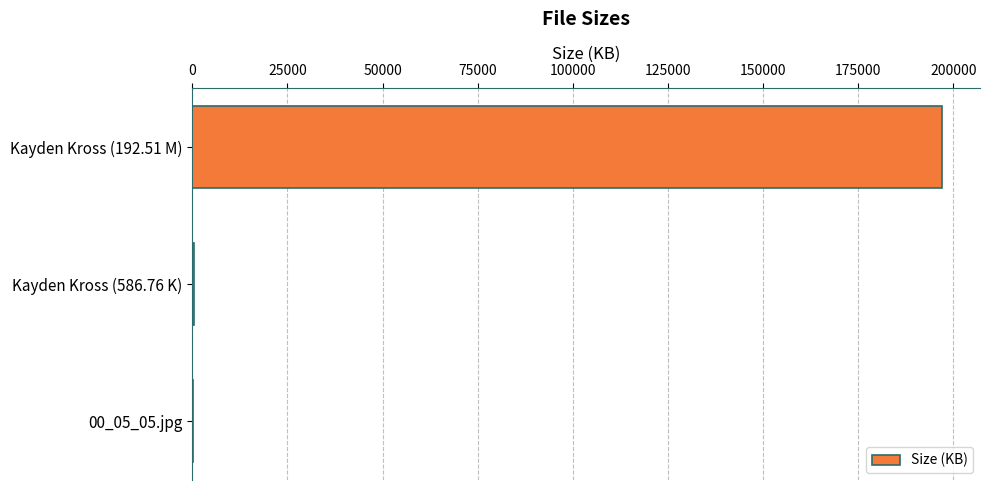

Which category has the highest value across all series?

Kayden Kross (192.51 M)